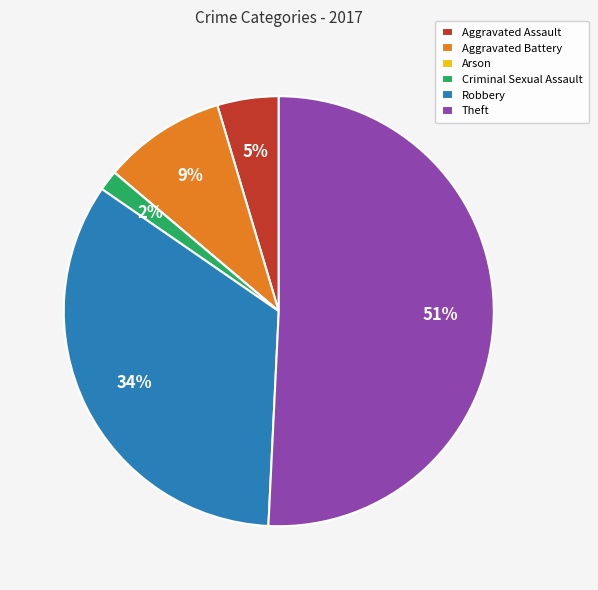

Is there any slice that represents more than half of the pie?

Yes